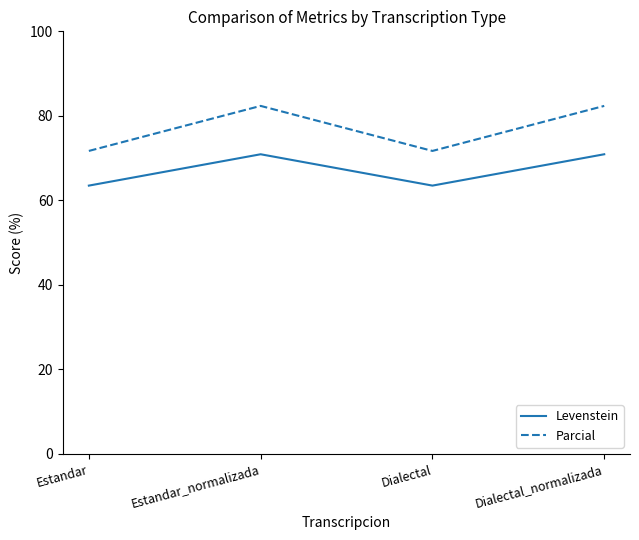

True or false: Levenstein has a value of 70.9 at Dialectal_normalizada.

True